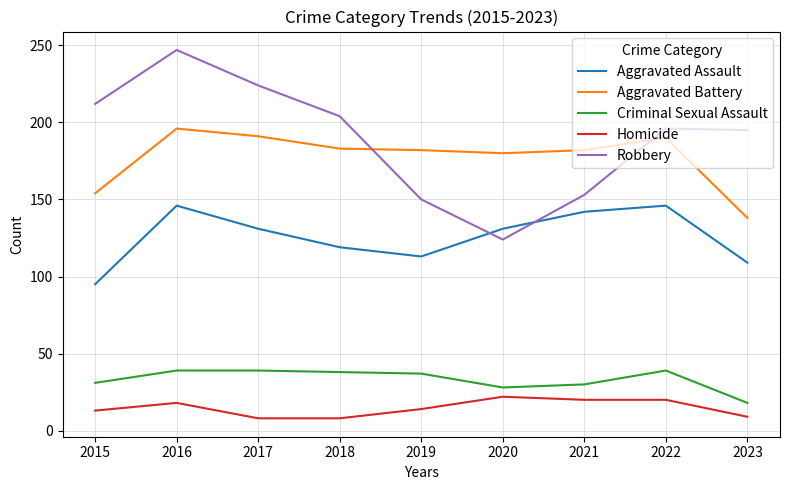

What is the sum of all Robbery values?

1705